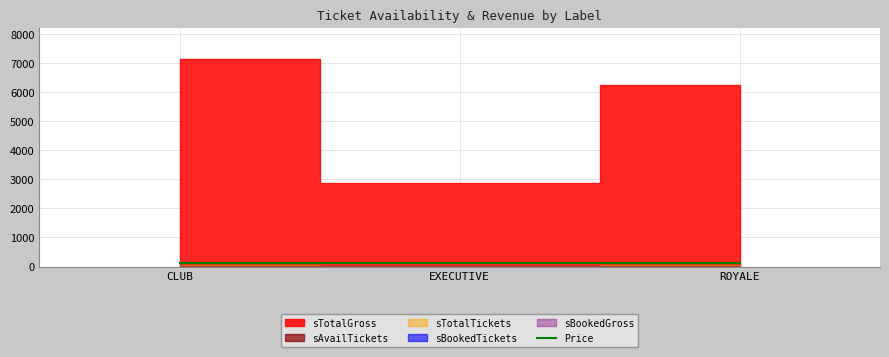

Is the value of sAvailTickets at CLUB greater than the value of sTotalTickets at EXECUTIVE?

Yes